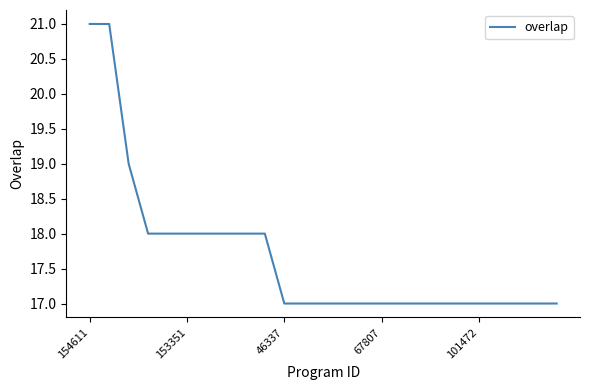

What is the difference between the maximum and minimum values?

4